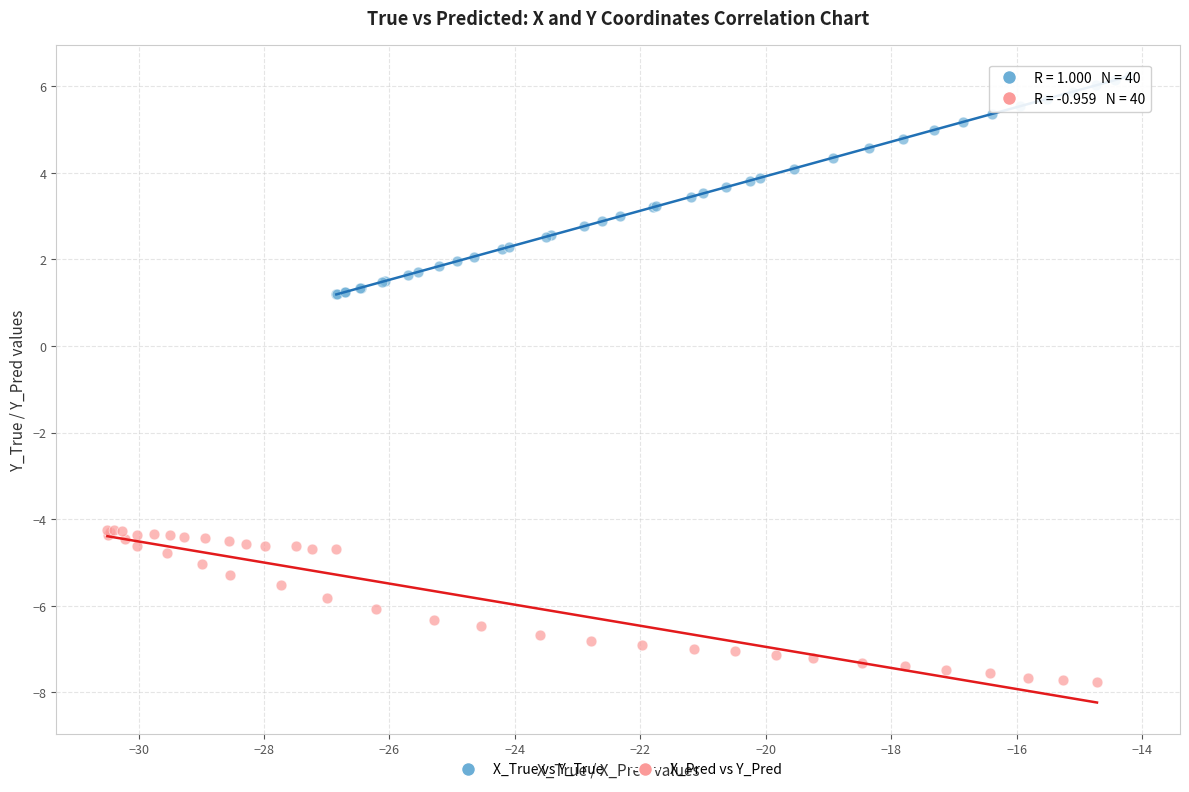

Which series contains the lowest Y value?

X_Pred vs Y_Pred